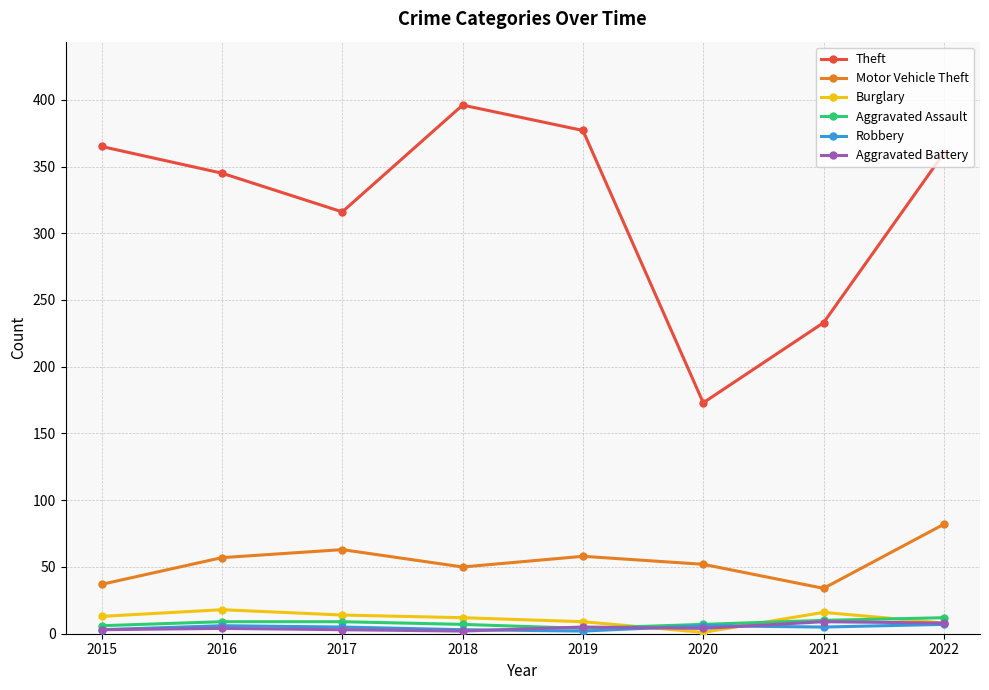

At how many categories does at least one series exceed 312?

6